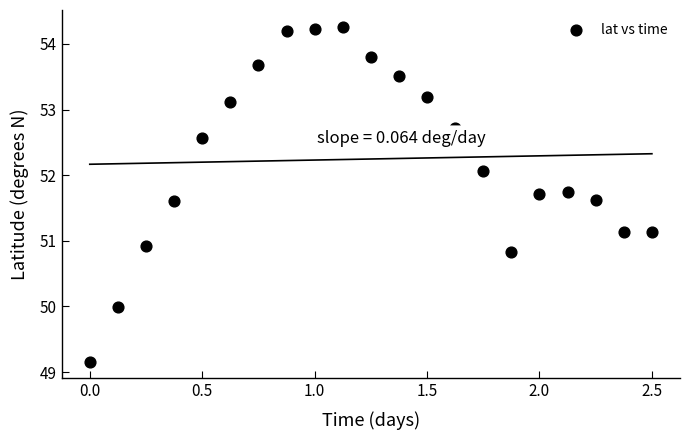

What is the range of Y values (max minus min)?

5.1